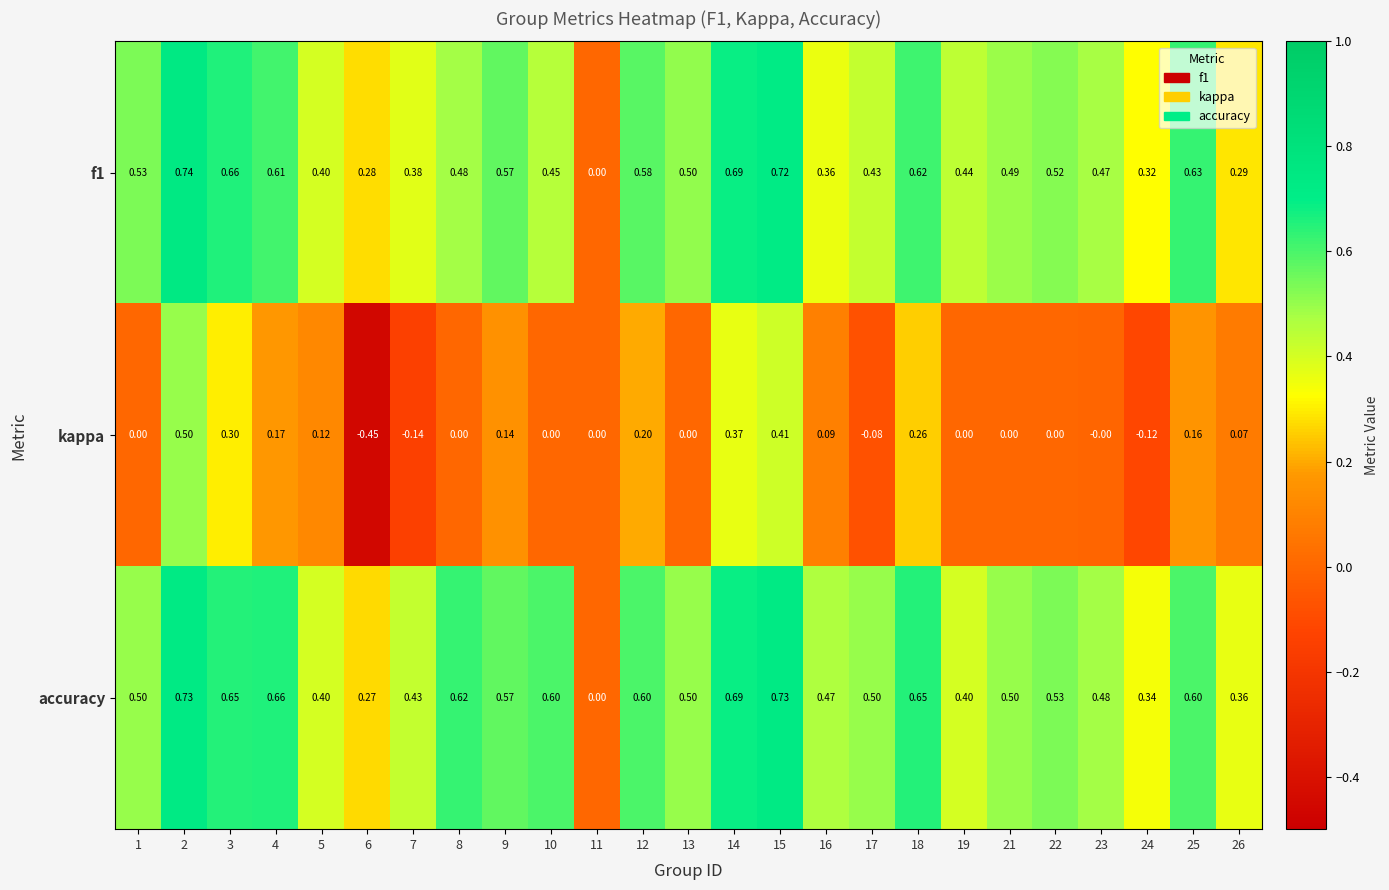

Which series has the largest range (max minus min)?

kappa